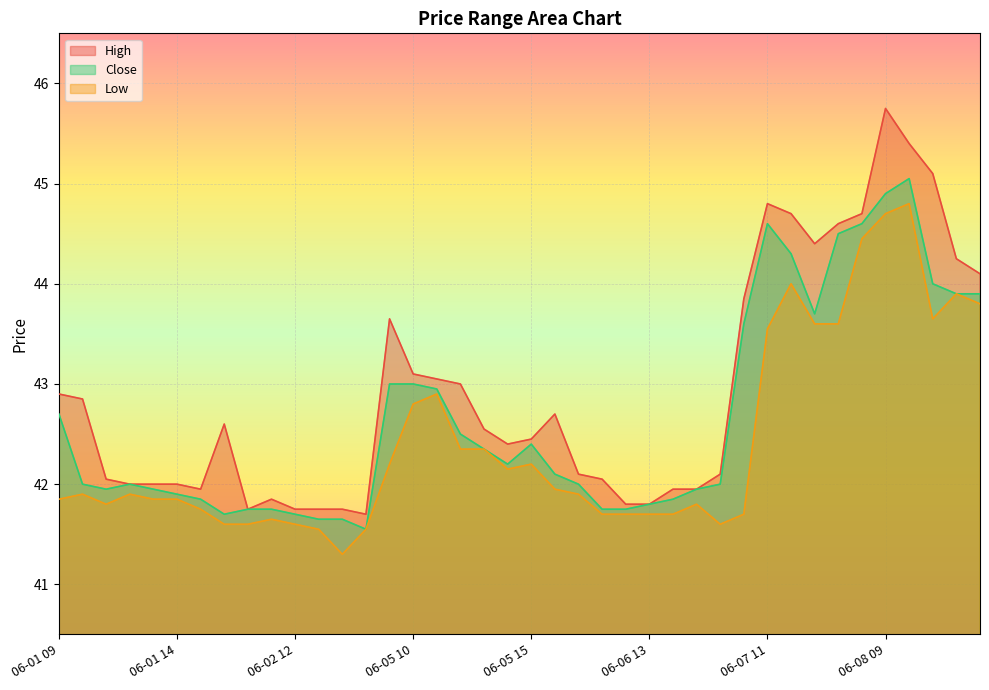

In Low, how many points are higher than both neighbors (excluding endpoints)?

9